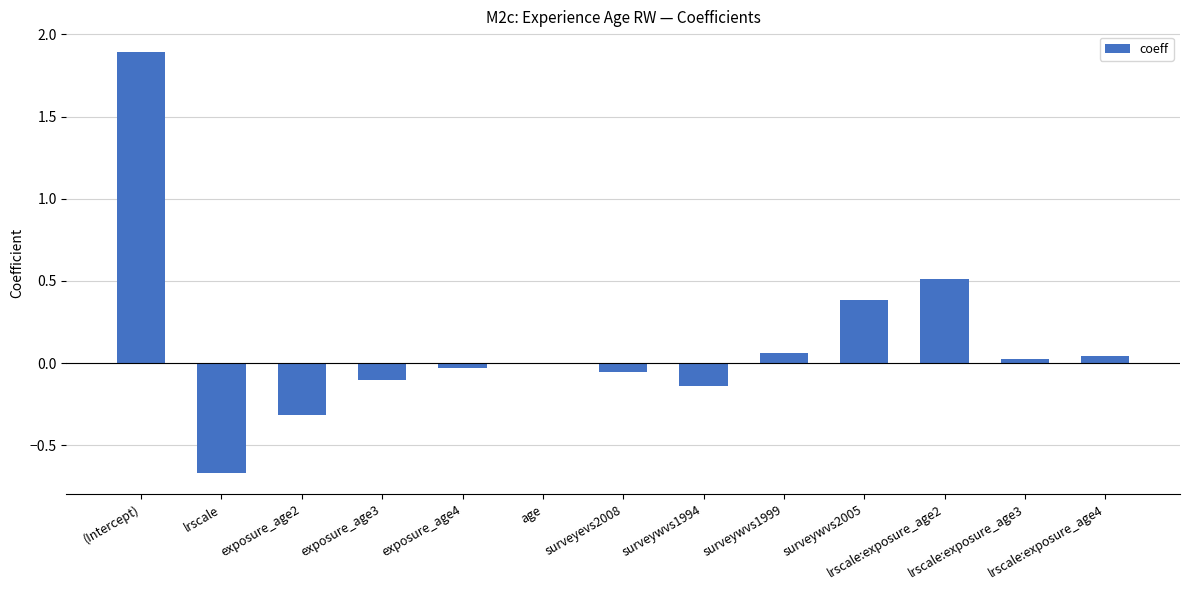

What is the greatest value displayed?

1.9